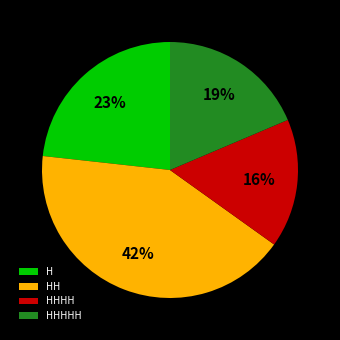

To the nearest percent, what is the difference between the largest and smallest slice percentages?

26%